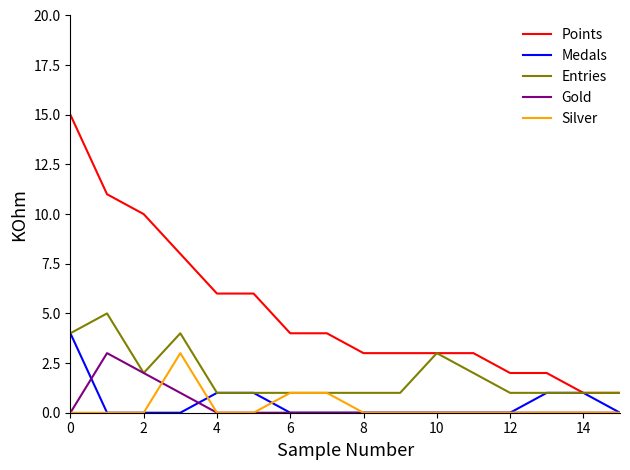

Which series has the largest total across all categories?

Points